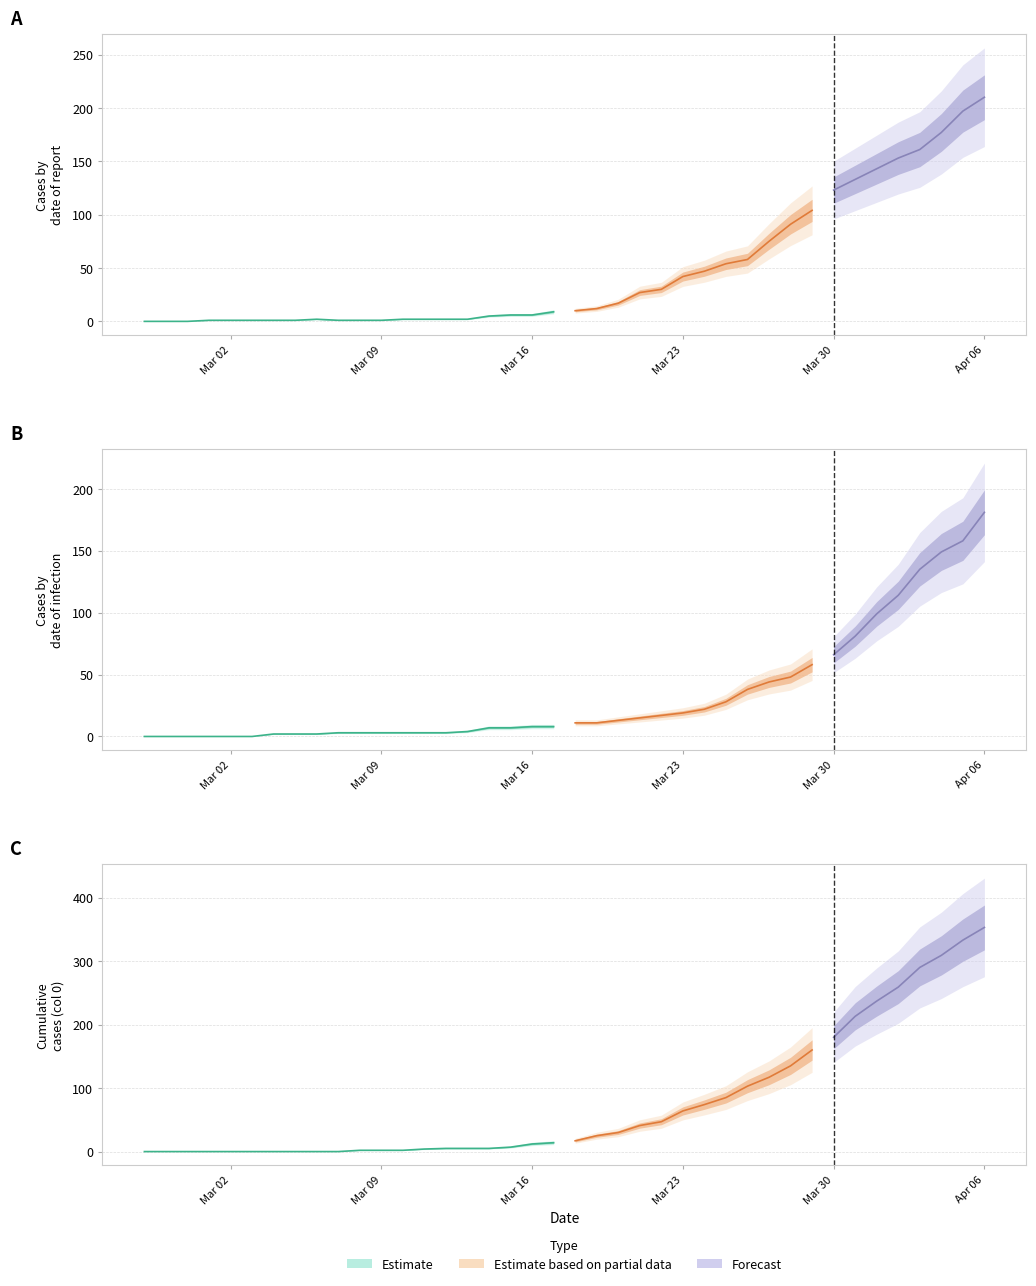

Is this an area chart (filled region under the line)?

No